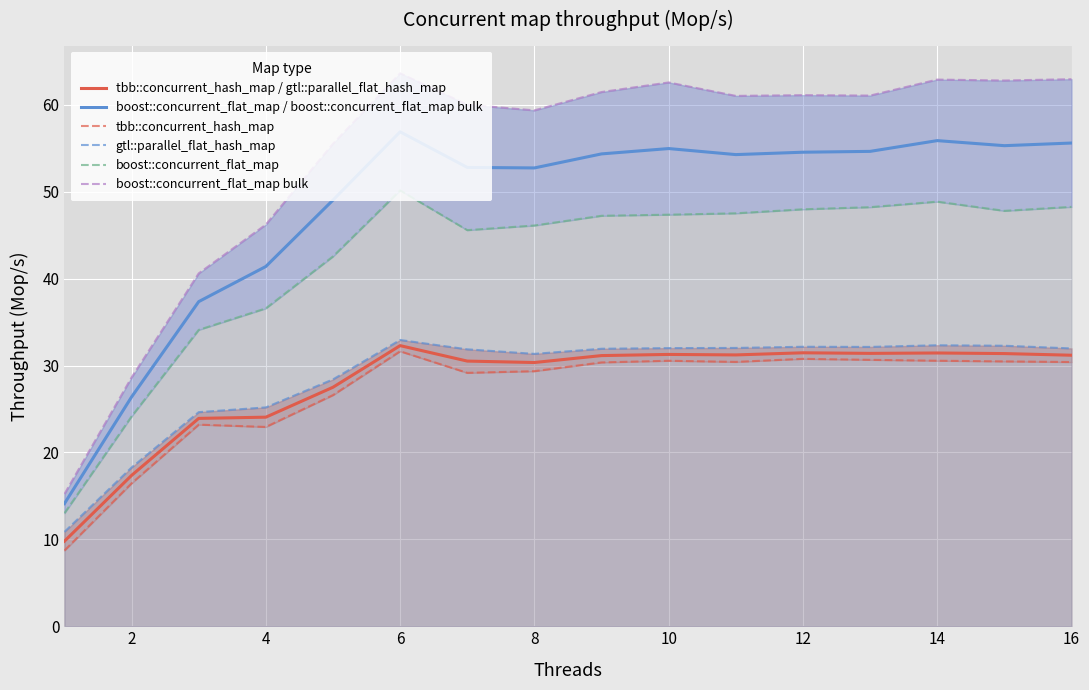

The value of tbb::concurrent_hash_map / gtl::parallel_flat_hash_map at 12 is 9.4. True or false?

False